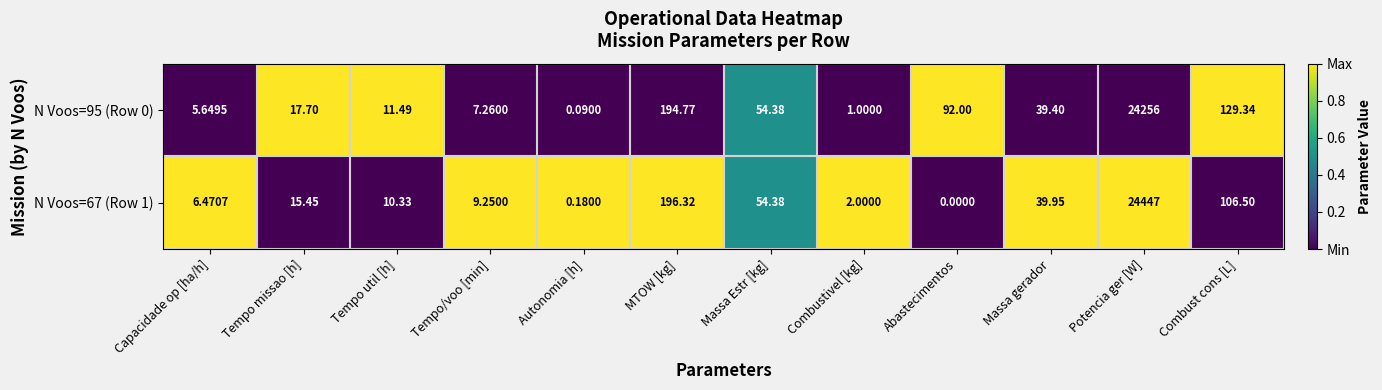

At which label does N Voos=67 (Row 1) reach its peak?

Potencia ger [W]